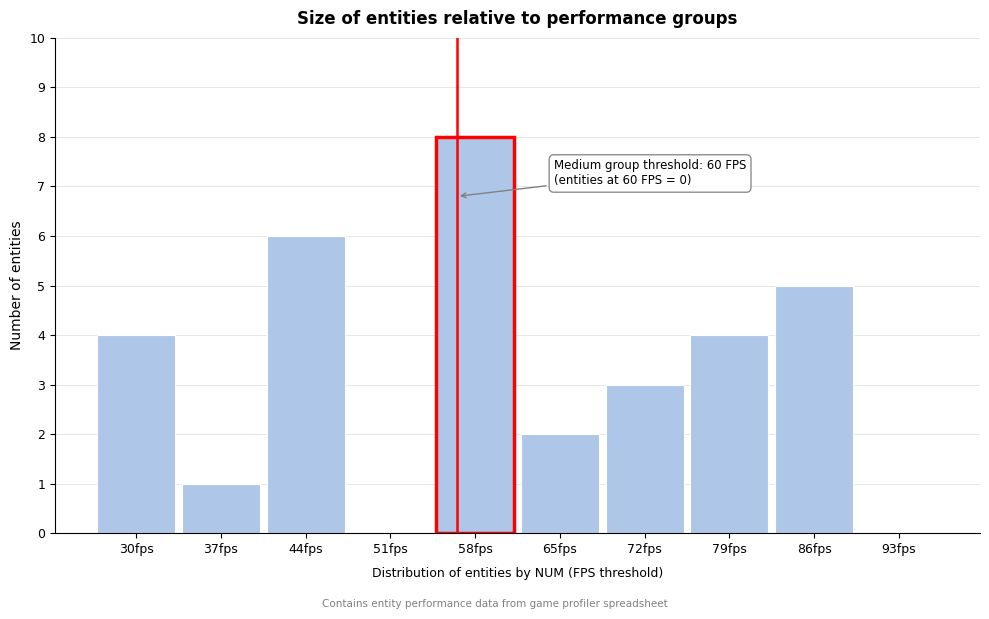

Reading left to right, transcribe all the data shown in this chart.

30fps=4	37fps=1	44fps=6	51fps=0	58fps=8	65fps=2	72fps=3	79fps=4	86fps=5	93fps=0